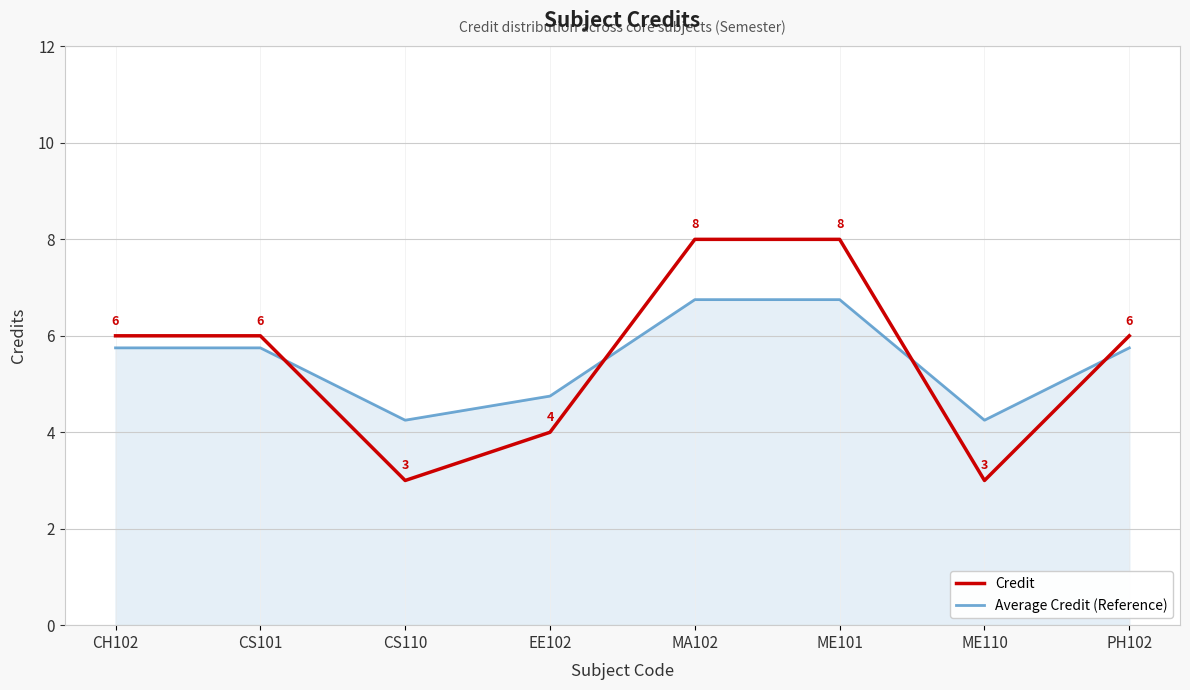

What position from the left is PH102?

8